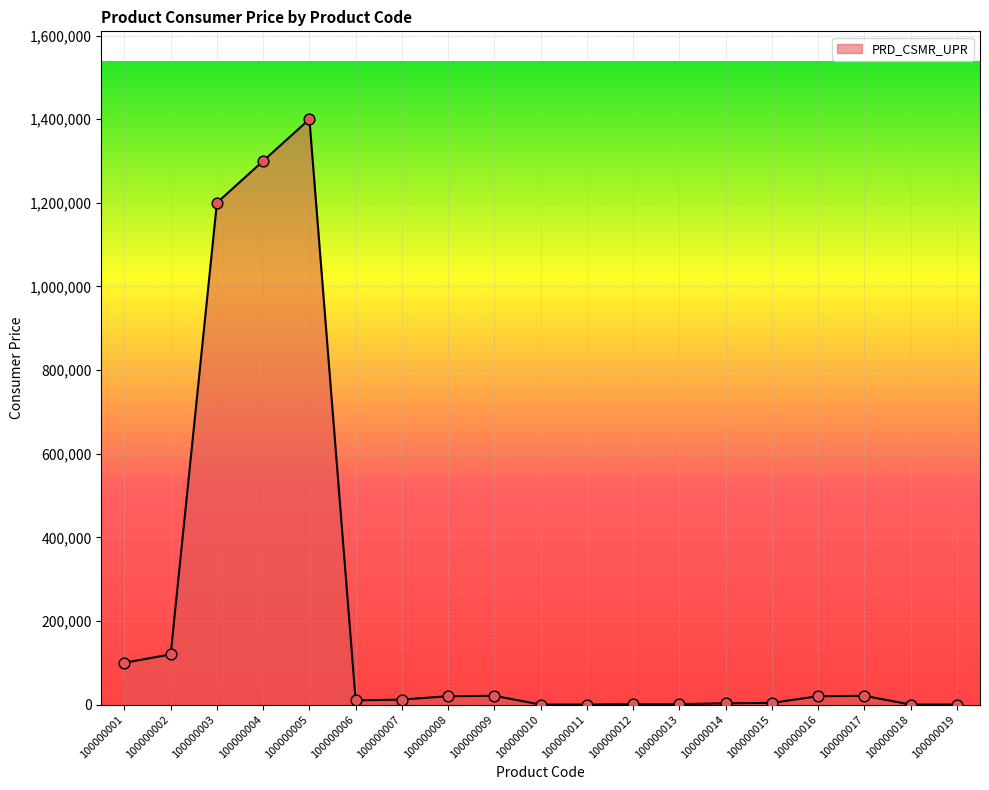

What is the change in value from 100000004 to 100000018?

-1300000